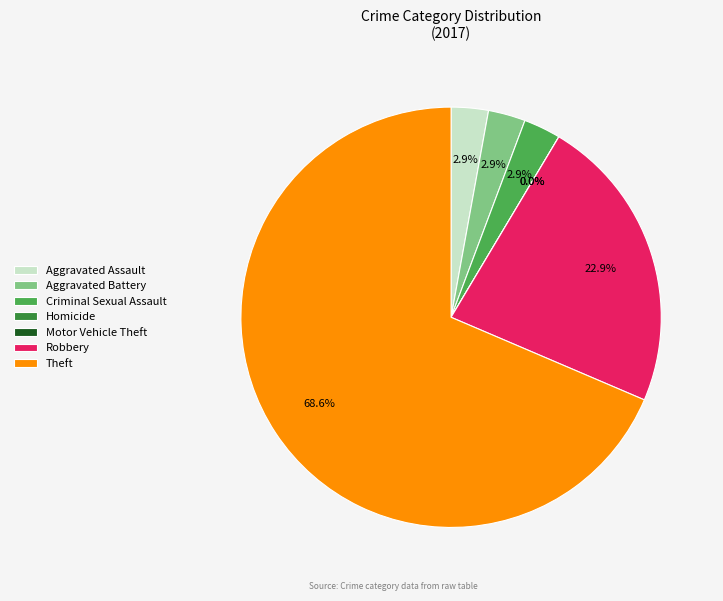

To the nearest percent, what is the combined percentage of Criminal Sexual Assault and Theft?

71%